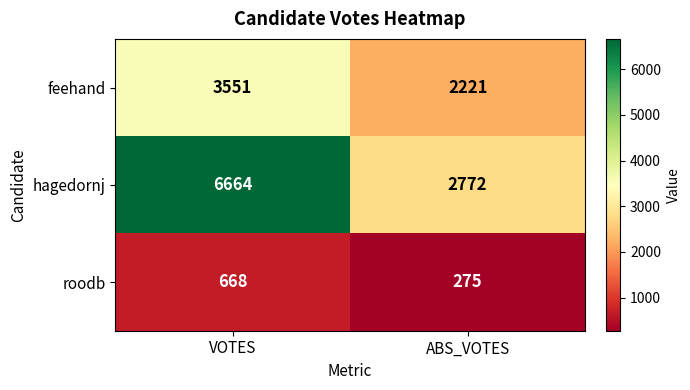

What value does the roodb series have at ABS_VOTES, to the nearest 50?

300